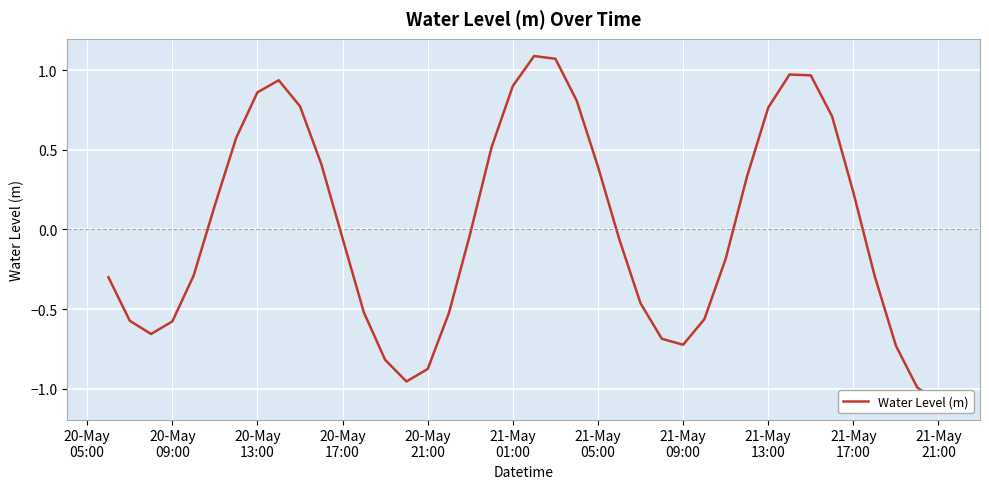

What is the change in value from 21-May
05:00 to 21-May
13:00?

+0.4